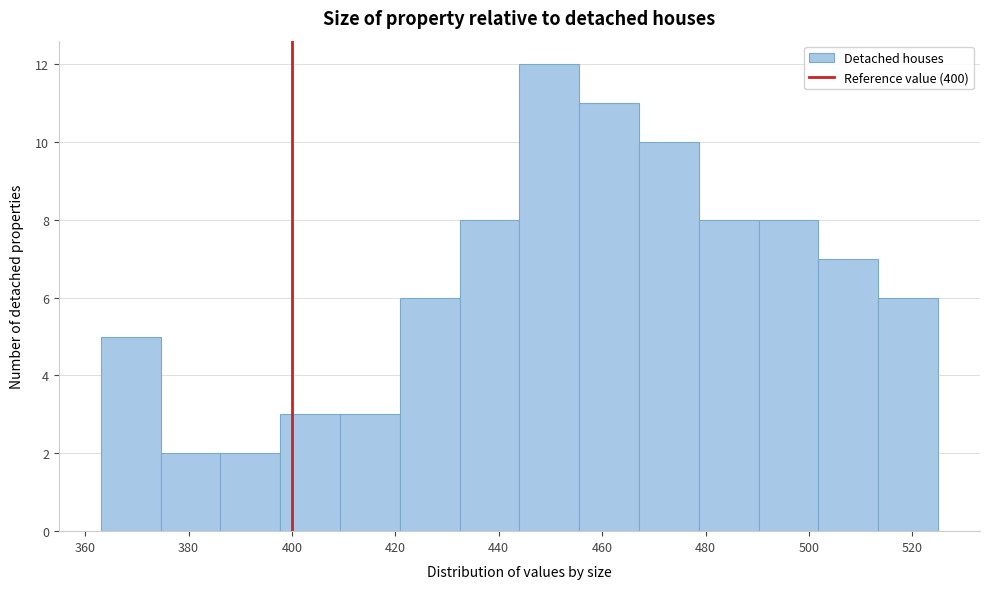

Which range on the x-axis has the tallest bar?

444 to 456